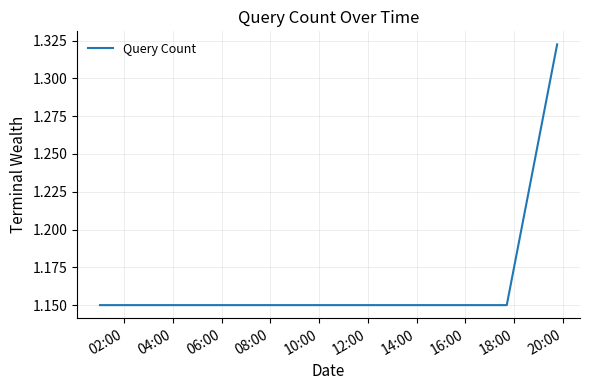

What is the average value?

1.2